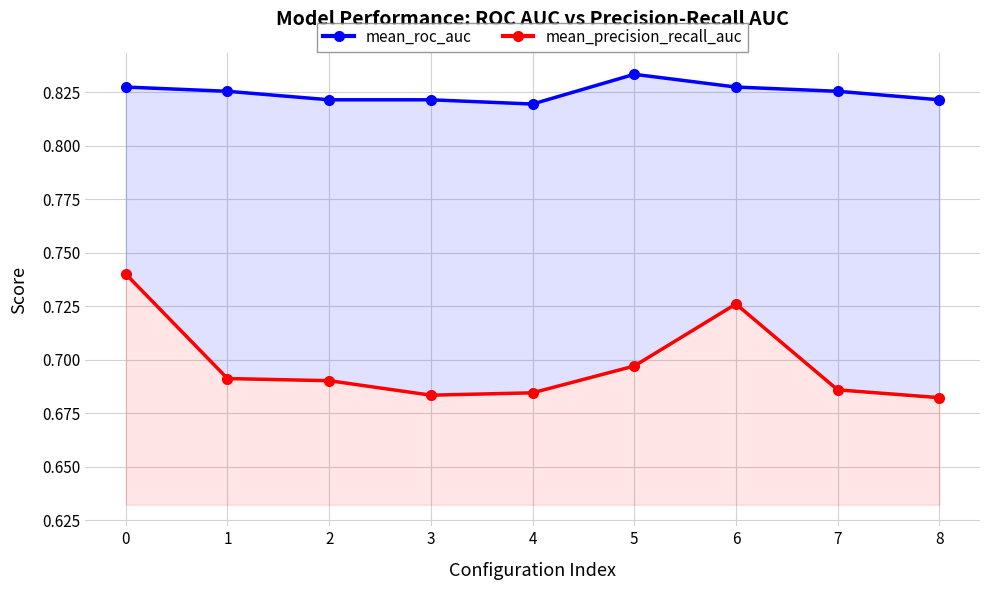

What is the highest value of the mean_precision_recall_auc series?

0.7